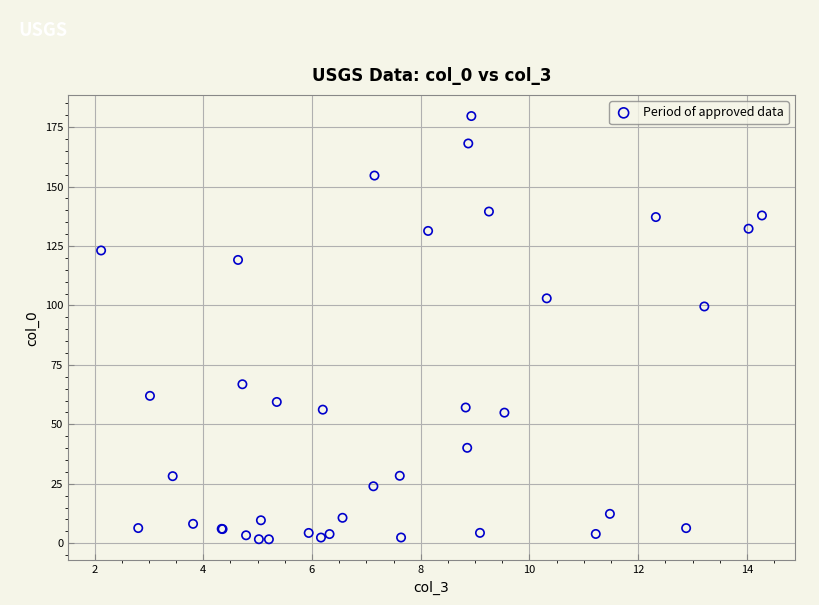

What Y value in the scatter plot is closest to 90?

99.6